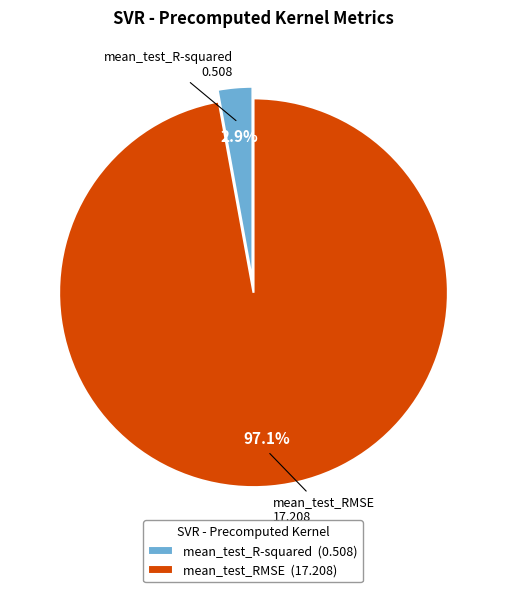

To the nearest percent, what percentage of the pie is mean_test_R-squared?

3%